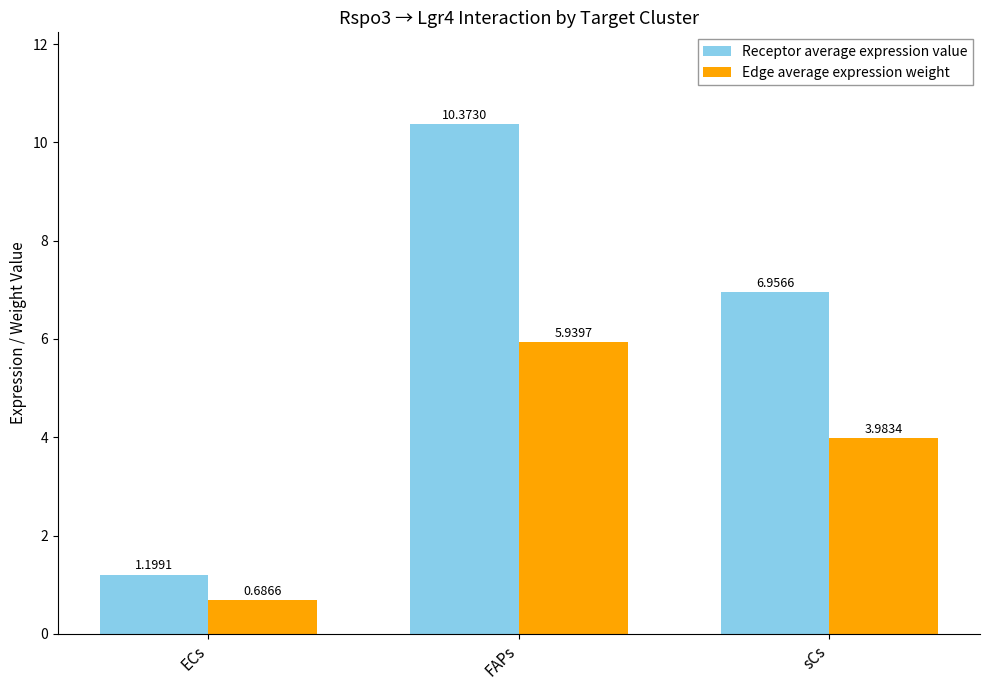

The value of Receptor average expression value at FAPs is 10.4. True or false?

True